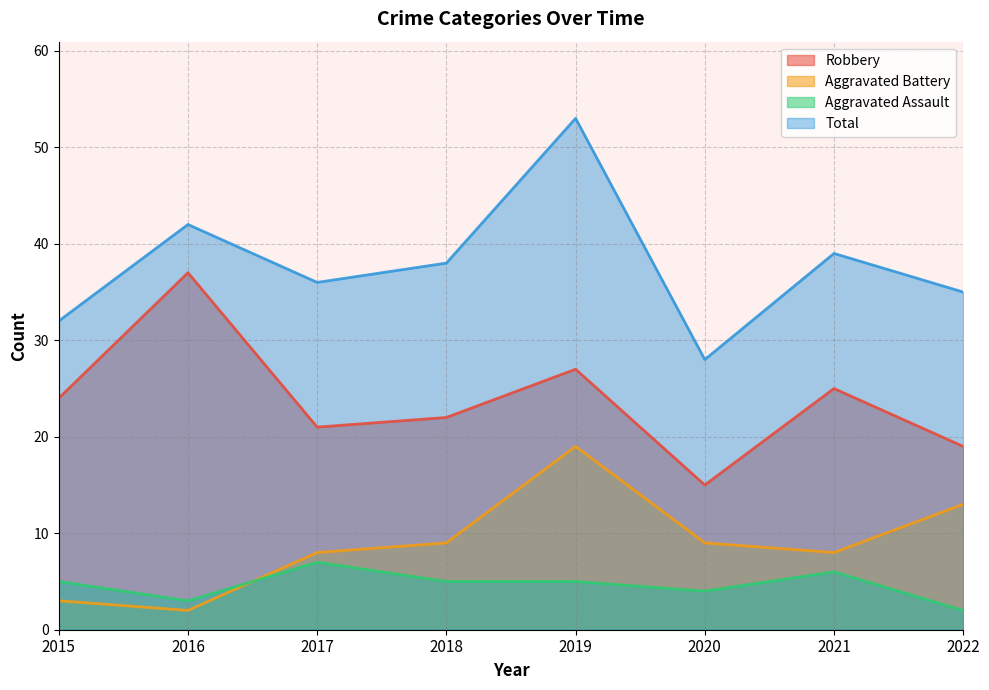

Does the chart have visible grid lines?

Yes